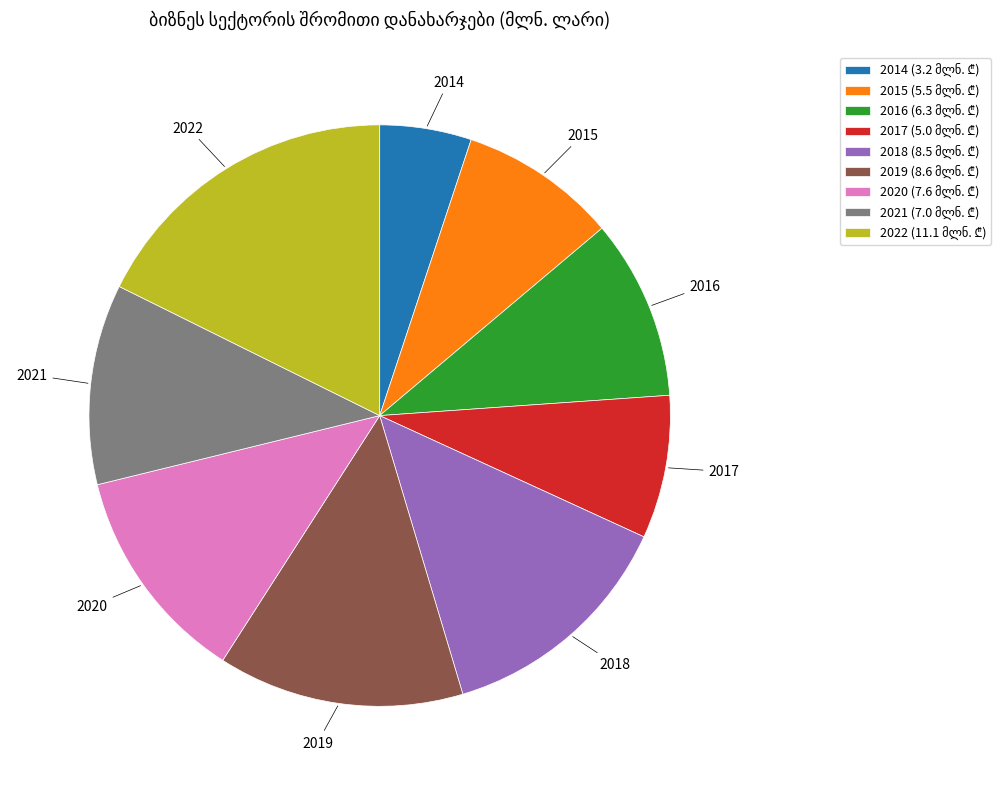

Is there a majority slice in this chart?

No